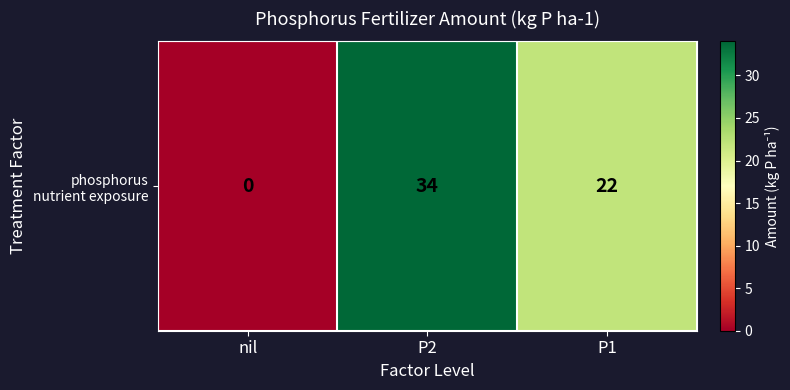

True or false: the data shows 0 at nil.

True